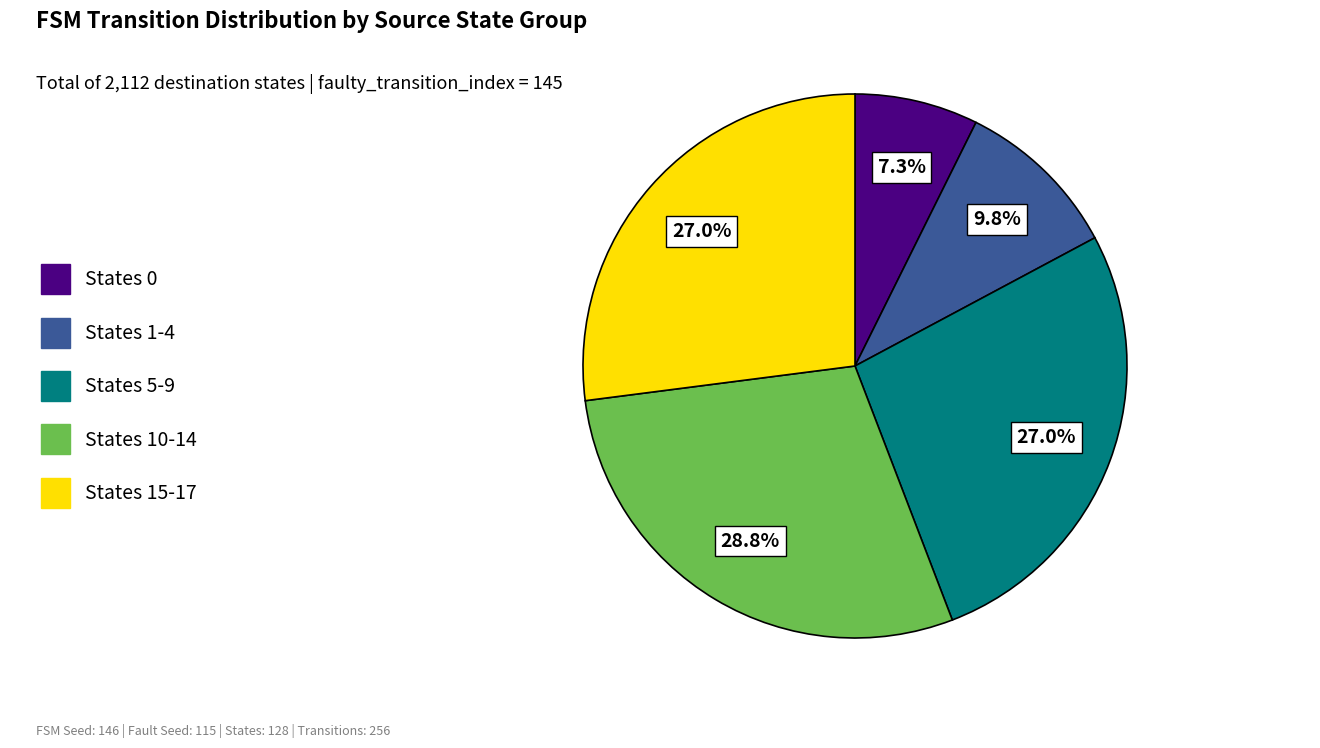

Does States 5-9 represent more than half of the total?

No